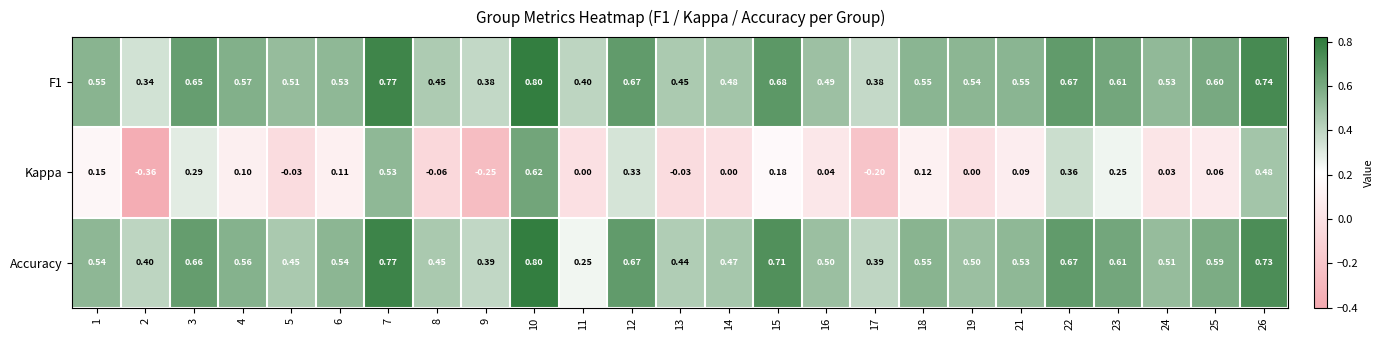

Which series has the widest spread of values?

Kappa